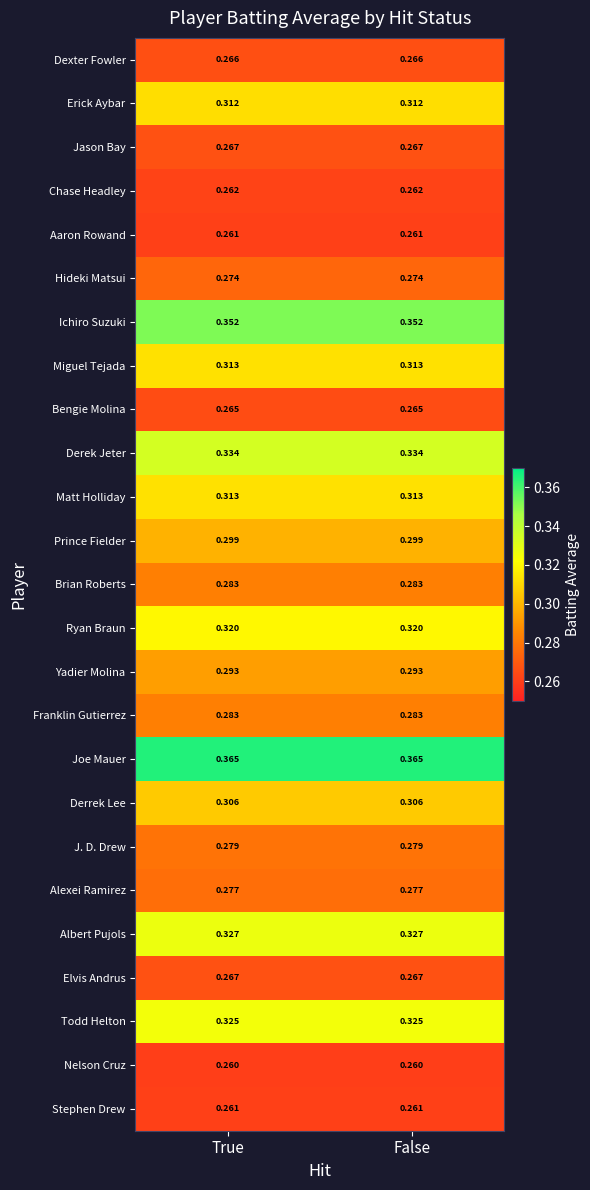

Which series has the largest total across all categories?

Joe Mauer